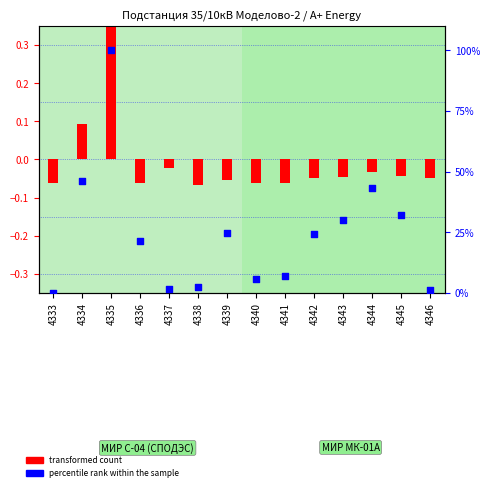

What are all the series names shown in the legend?

transformed count, percentile rank within the sample